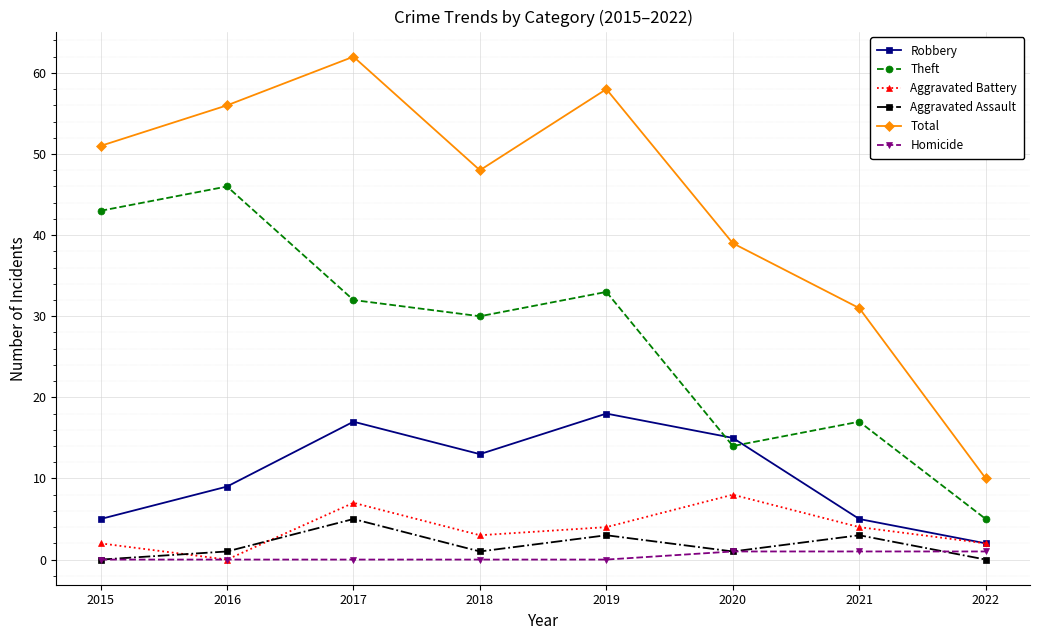

What is the difference between the second highest and second lowest values in the Aggravated Assault series?

3